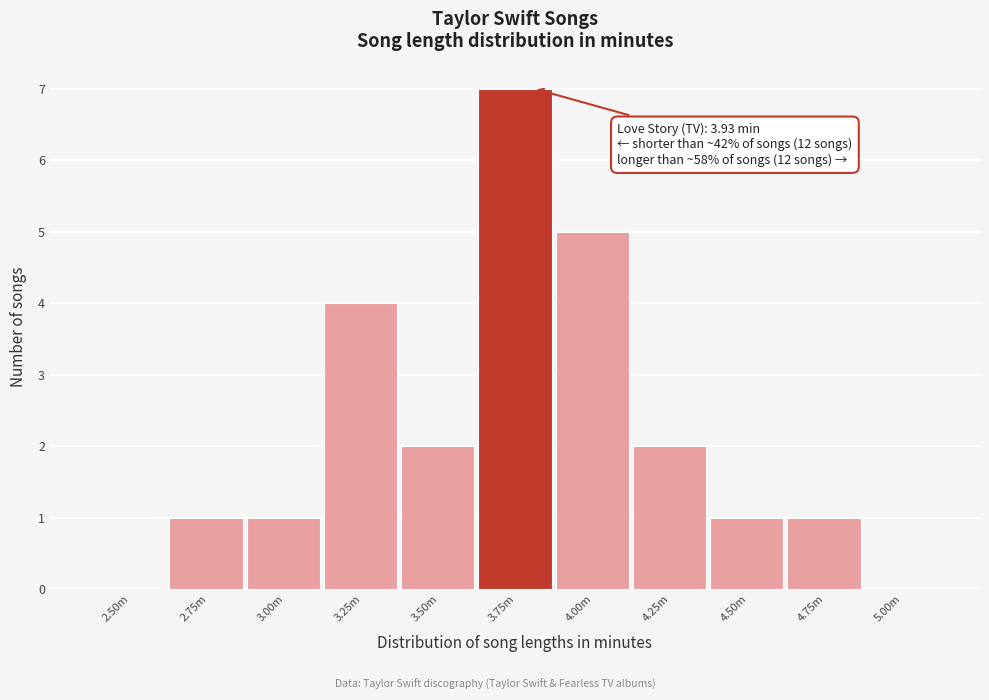

Reading left to right, what are all the values shown in this chart?

2.50m=0	2.75m=1	3.00m=1	3.25m=4	3.50m=2	3.75m=7	4.00m=5	4.25m=2	4.50m=1	4.75m=1	5.00m=0